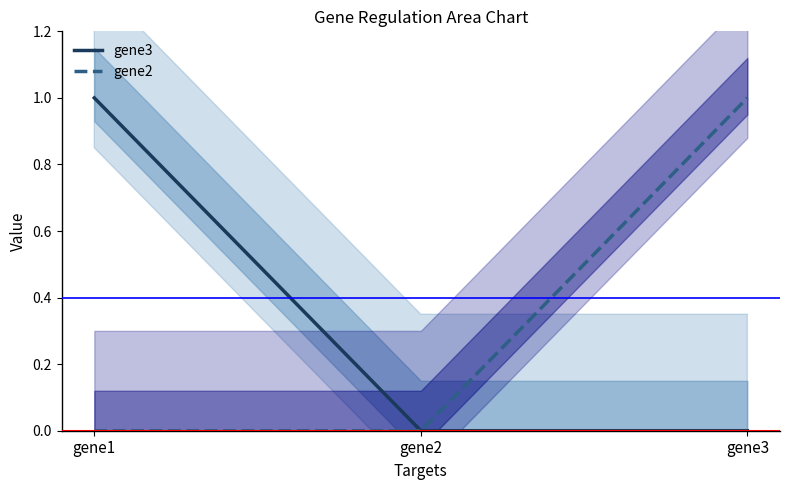

Which series has the largest range (max minus min)?

gene3